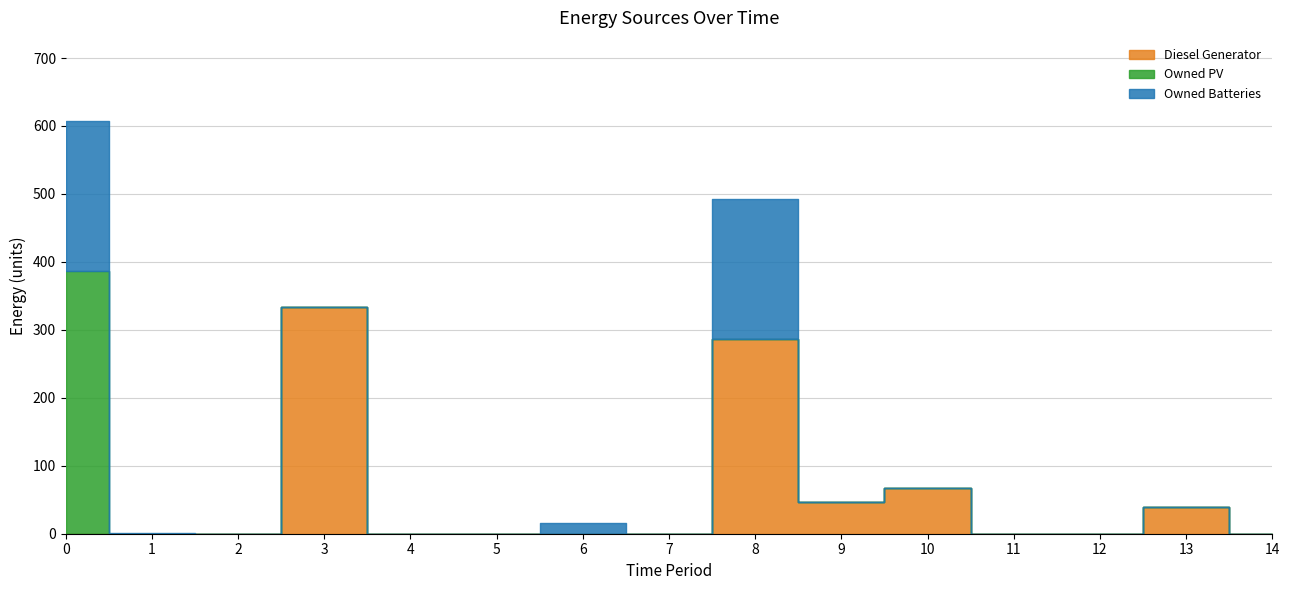

Reading left to right, transcribe all the data shown in this chart.

Diesel Generator: 0=0	1=0	2=0	3=333	4=0	5=0	6=0	7=0	8=286	9=47	10=68	11=0	12=0	13=39	14=0
Owned PV: 0=386	1=0	2=0	3=0	4=0	5=0	6=0	7=0	8=0	9=0	10=0	11=0	12=0	13=0	14=0
Owned Batteries: 0=222	1=1	2=0	3=0	4=0	5=0	6=16	7=0	8=207	9=0	10=0	11=0	12=0	13=0	14=0